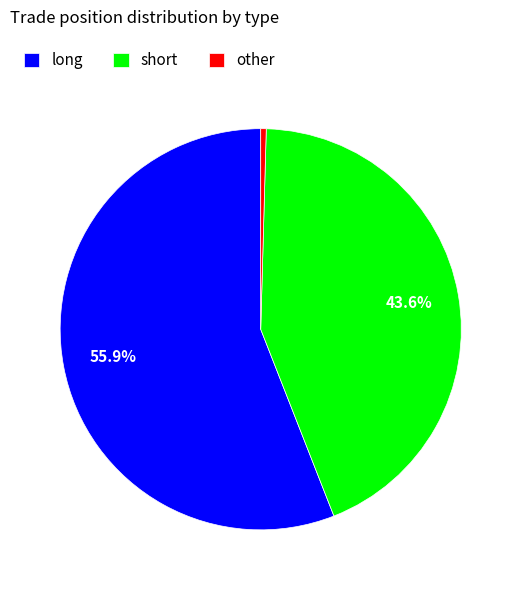

What is the majority slice?

long